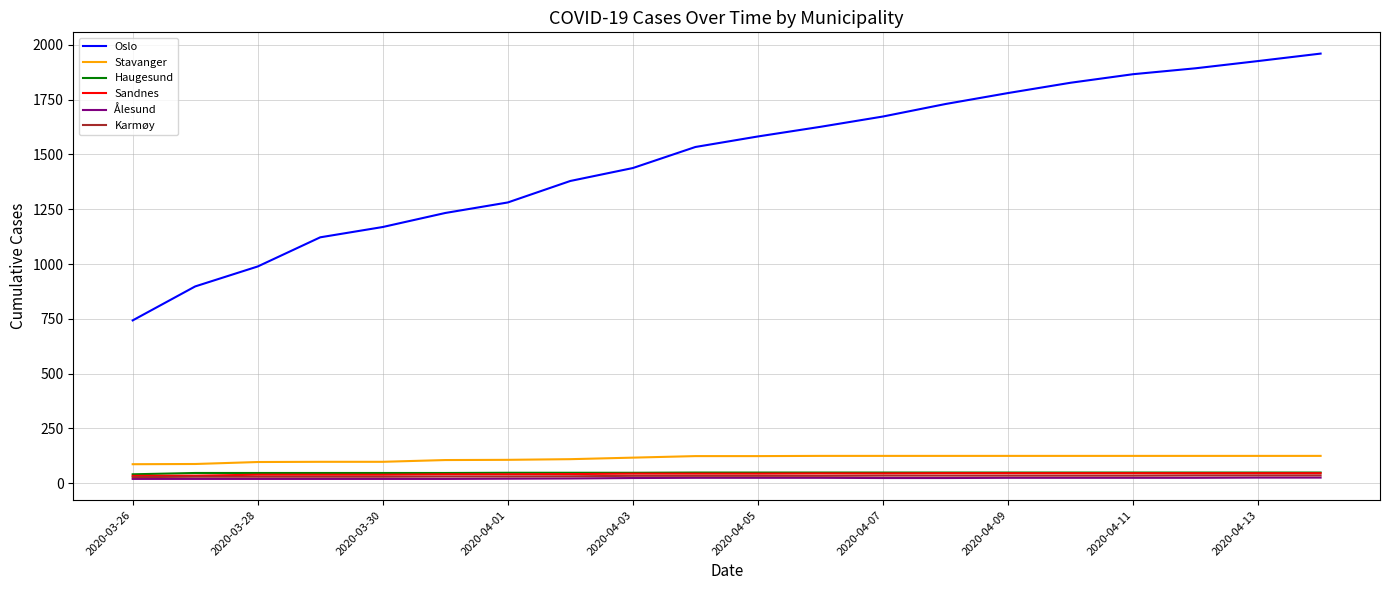

True or false: Oslo and Stavanger intersect in this chart.

False